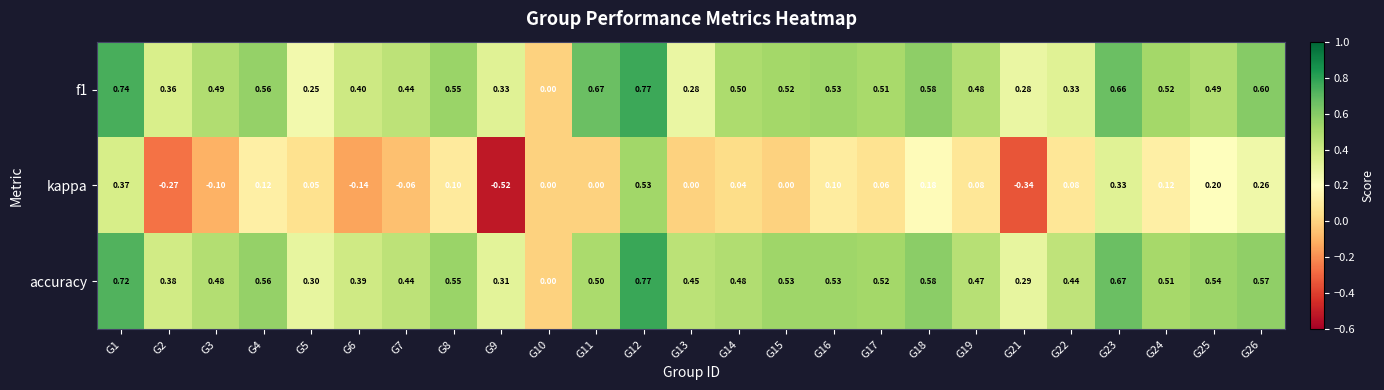

Which series has the largest range (max minus min)?

kappa